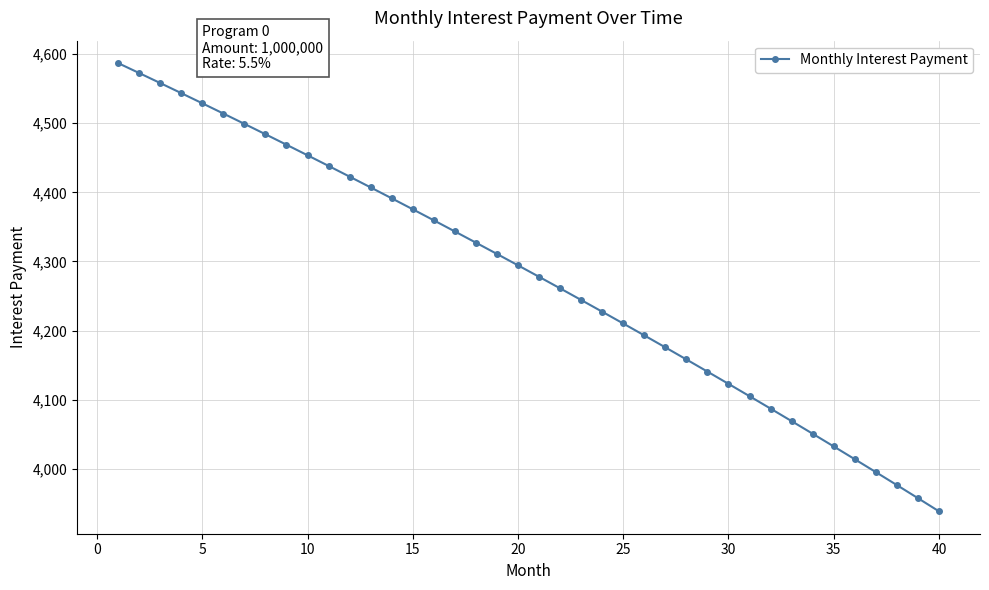

What is the maximum value shown in the chart?

4587.2